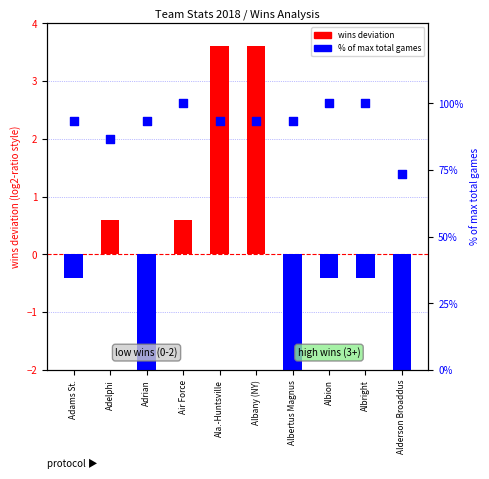

At how many categories does at least one series exceed 26?

10